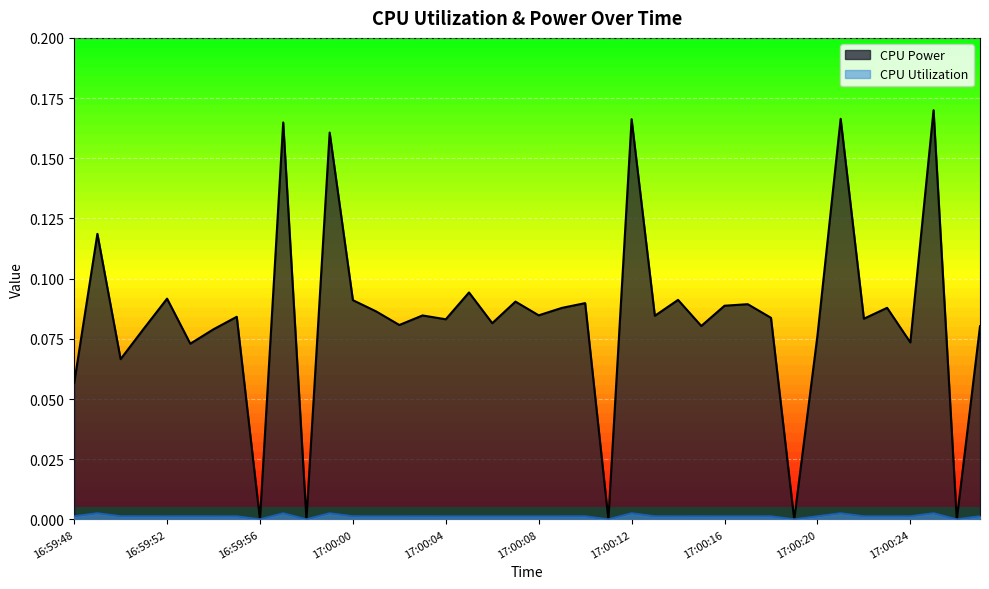

At how many categories does at least one series exceed 0?

35